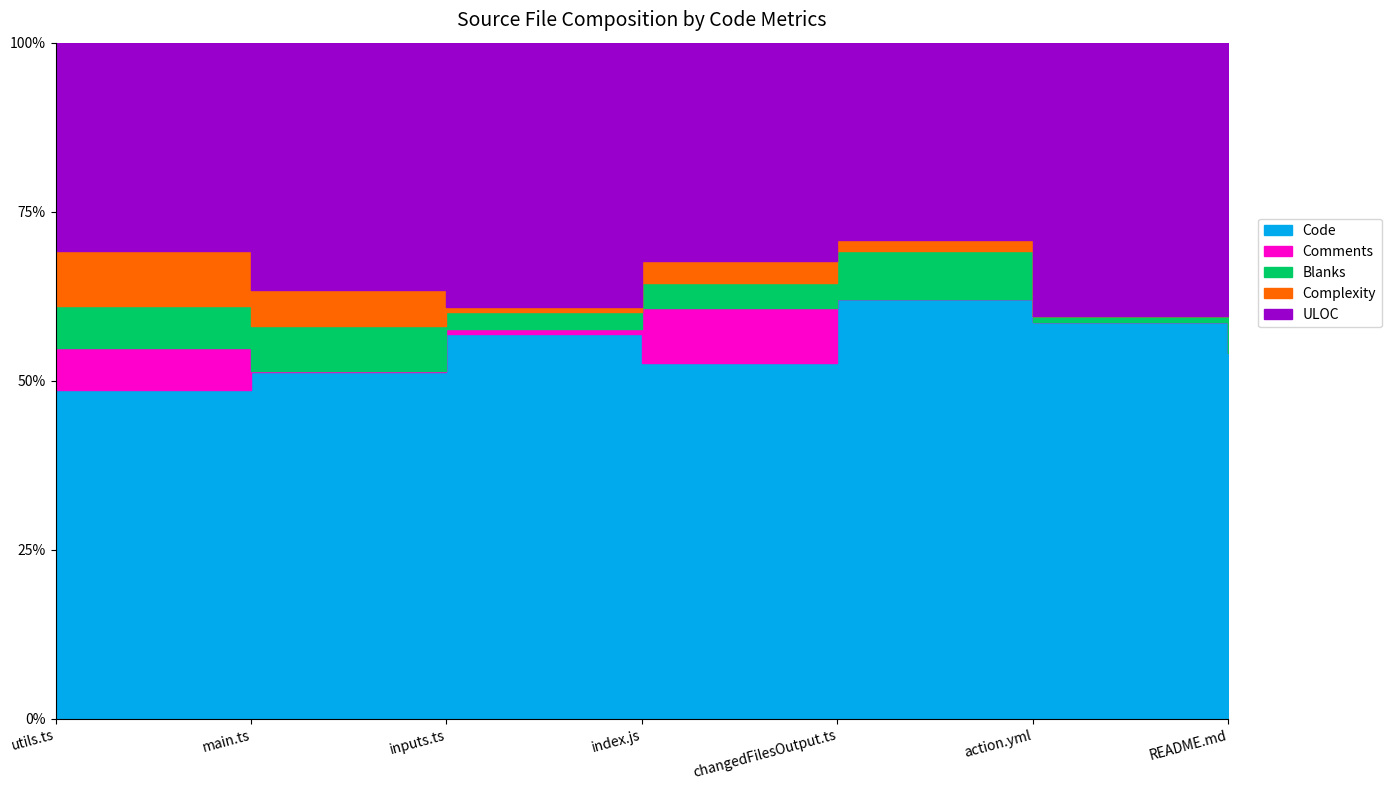

List the series in order of their peak value, lowest first.

Complexity, Blanks, Comments, ULOC, Code